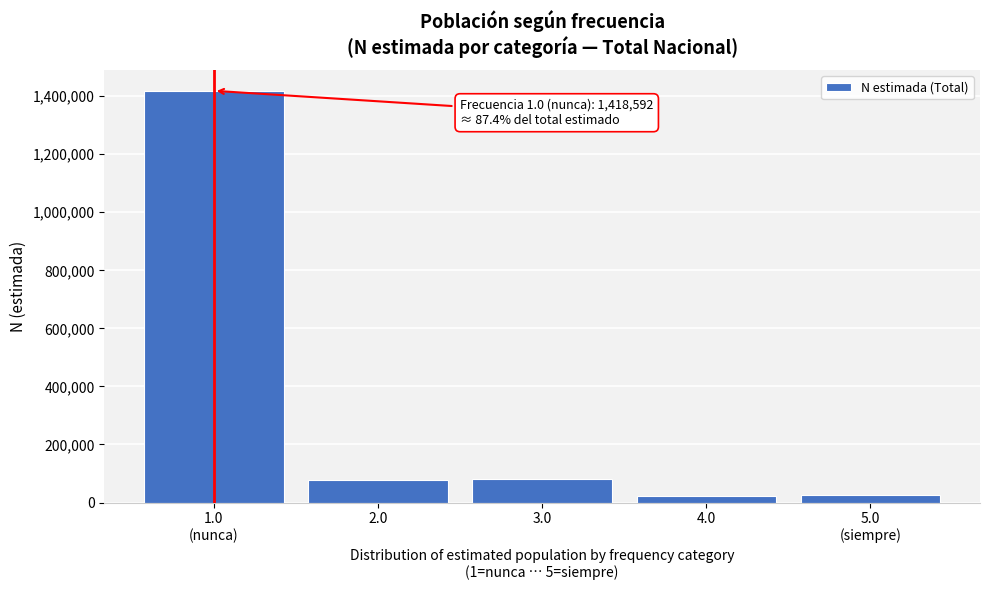

What is the greatest value displayed?

1418592